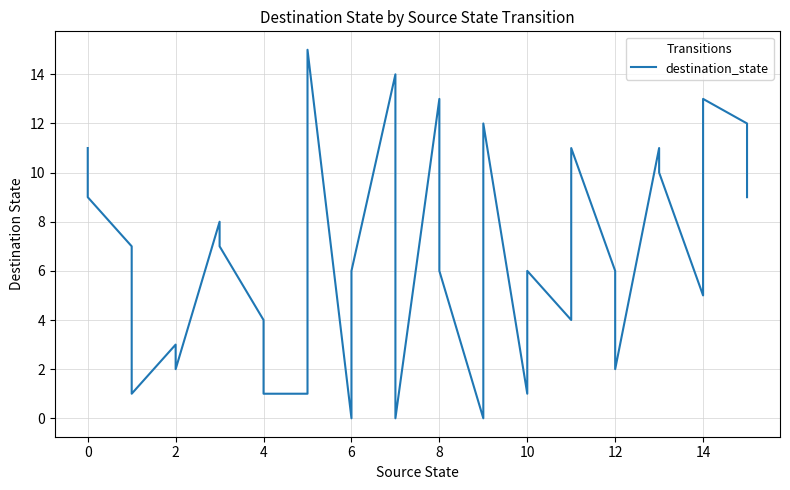

The value at 12 is 3. True or false?

False